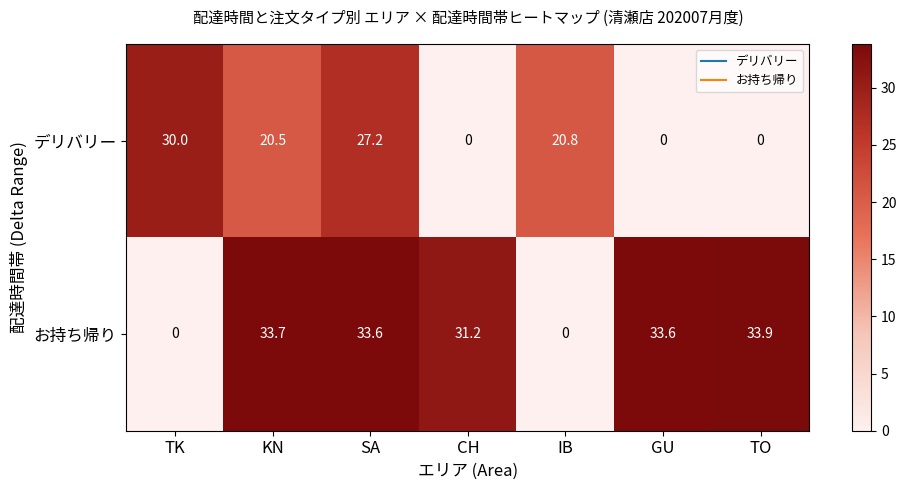

Where does the デリバリー series first go above 20?

TK